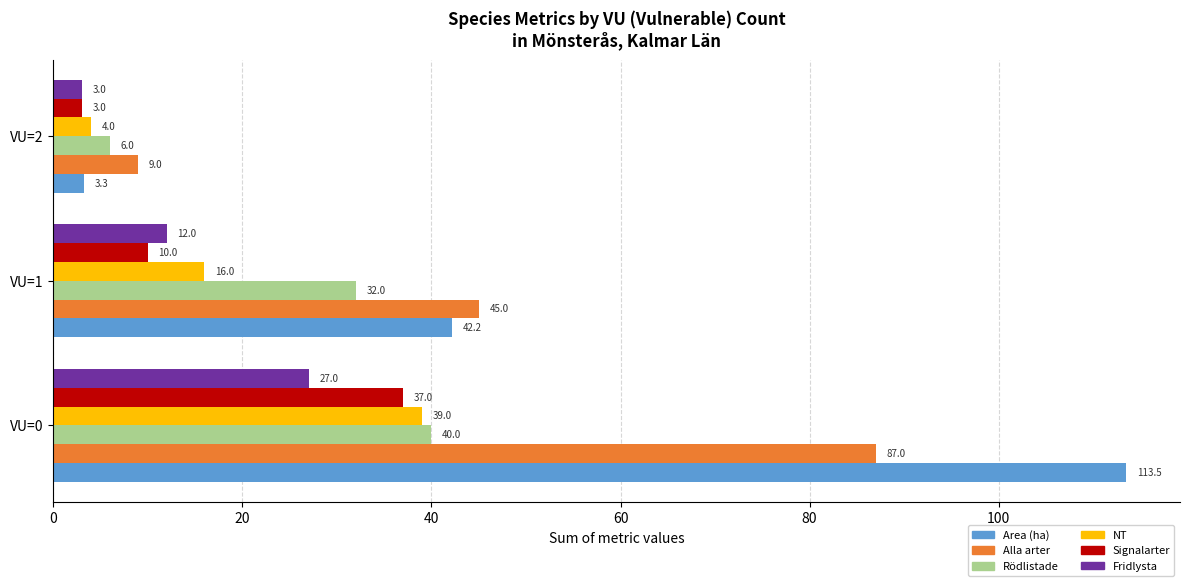

How many data points in Area (ha) are less than 42?

1